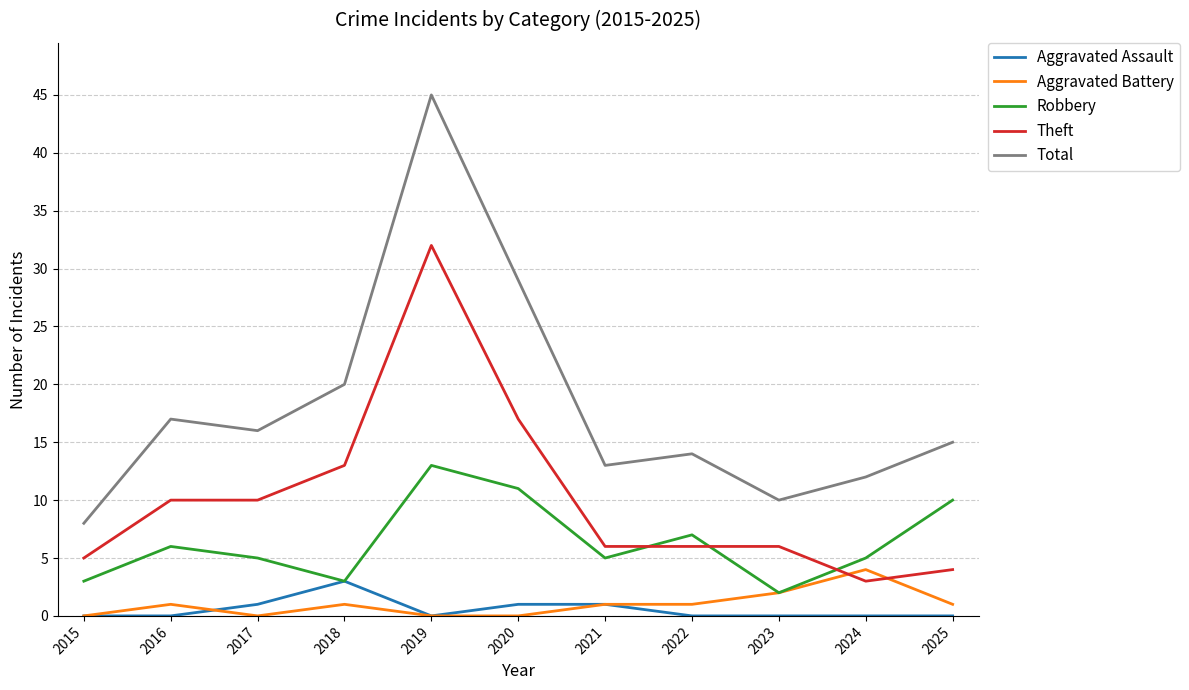

Reading left to right, what are all the values shown in this chart?

Aggravated Assault: 2015=0	2016=0	2017=1	2018=3	2019=0	2020=1	2021=1	2022=0	2023=0	2024=0	2025=0
Aggravated Battery: 2015=0	2016=1	2017=0	2018=1	2019=0	2020=0	2021=1	2022=1	2023=2	2024=4	2025=1
Robbery: 2015=3	2016=6	2017=5	2018=3	2019=13	2020=11	2021=5	2022=7	2023=2	2024=5	2025=10
Theft: 2015=5	2016=10	2017=10	2018=13	2019=32	2020=17	2021=6	2022=6	2023=6	2024=3	2025=4
Total: 2015=8	2016=17	2017=16	2018=20	2019=45	2020=29	2021=13	2022=14	2023=10	2024=12	2025=15